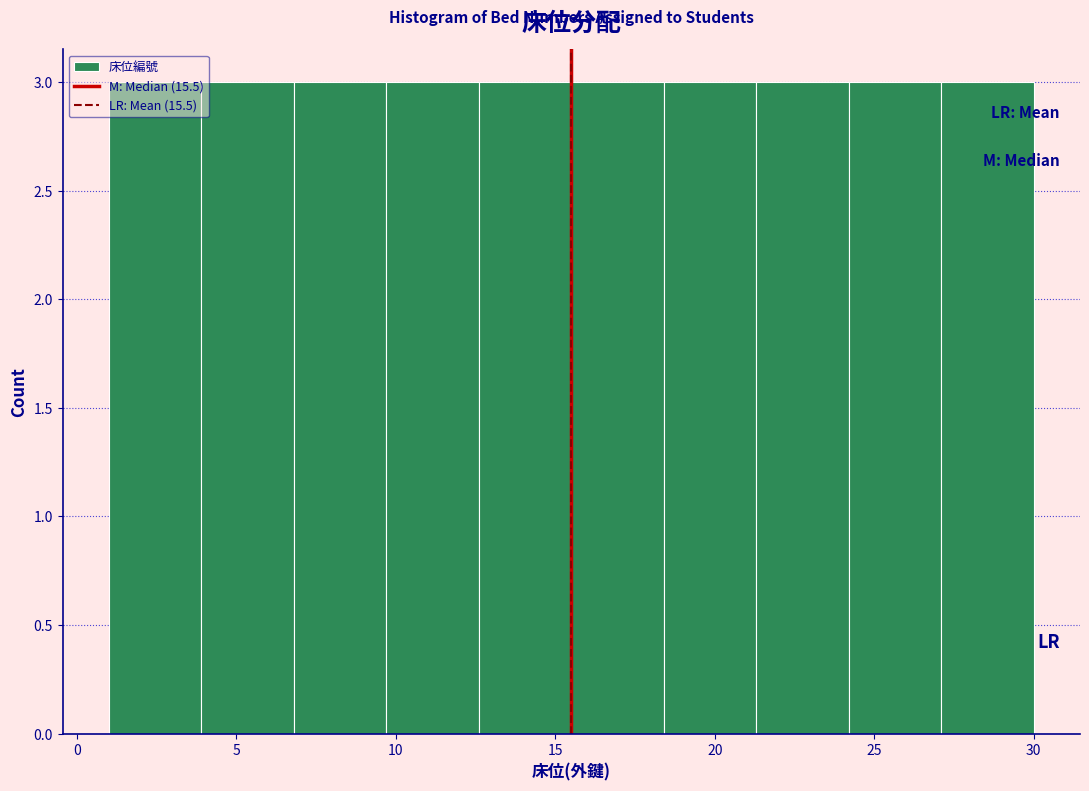

Reading left to right, transcribe this chart: for each bar, give the range it covers on the x-axis and its height. Neither the bar edges nor the heights are printed on the chart, so give them approximately, as read against the axes.

1.0 to 3.9: 3
3.9 to 6.8: 3
6.8 to 9.7: 3
9.7 to 12.6: 3
12.6 to 15.5: 3
15.5 to 18.4: 3
18.4 to 21.3: 3
21.3 to 24.2: 3
24.2 to 27.1: 3
27.1 to 30.0: 3